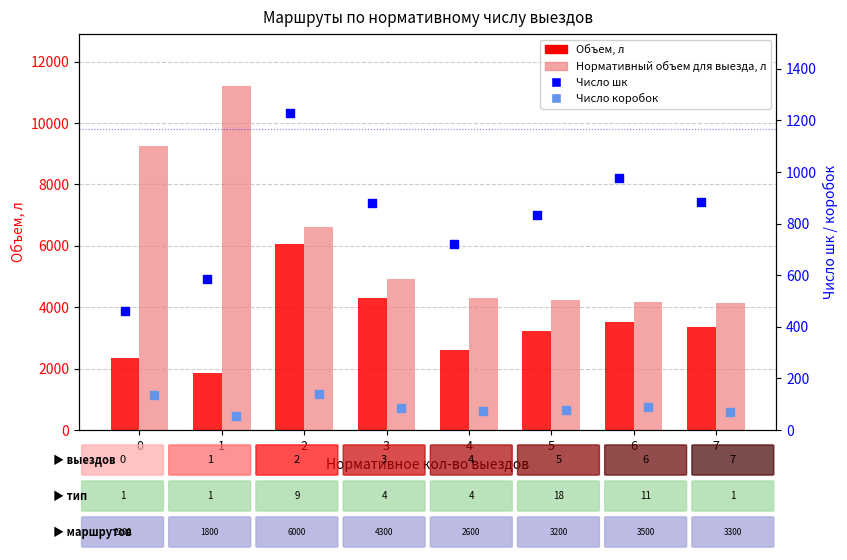

Which series contains the lowest Y value?

Число коробок